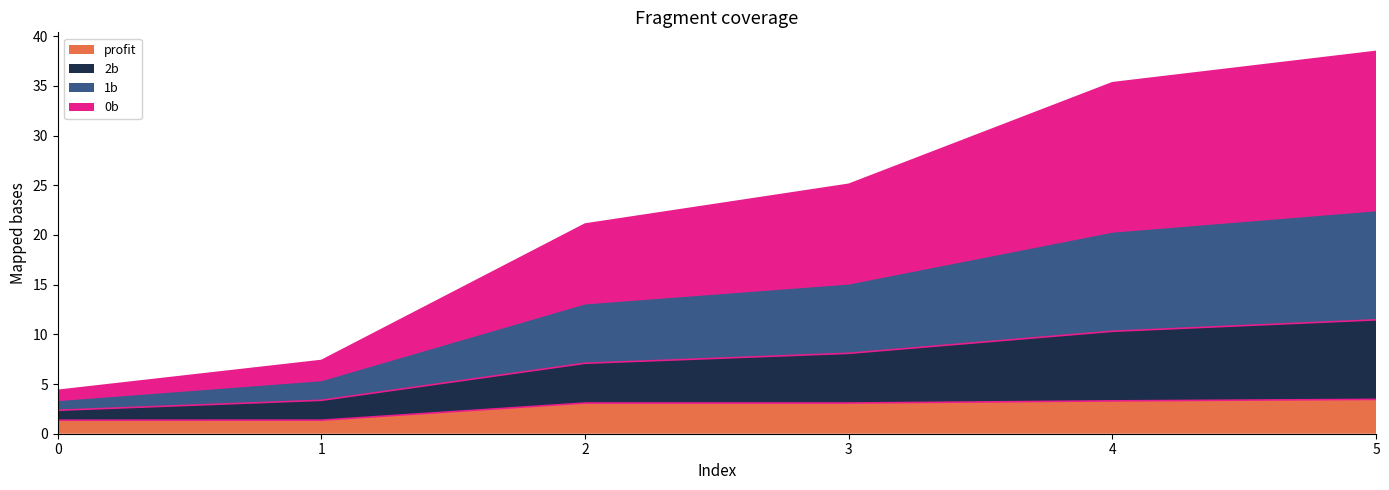

How many lines are shown in the chart?

4